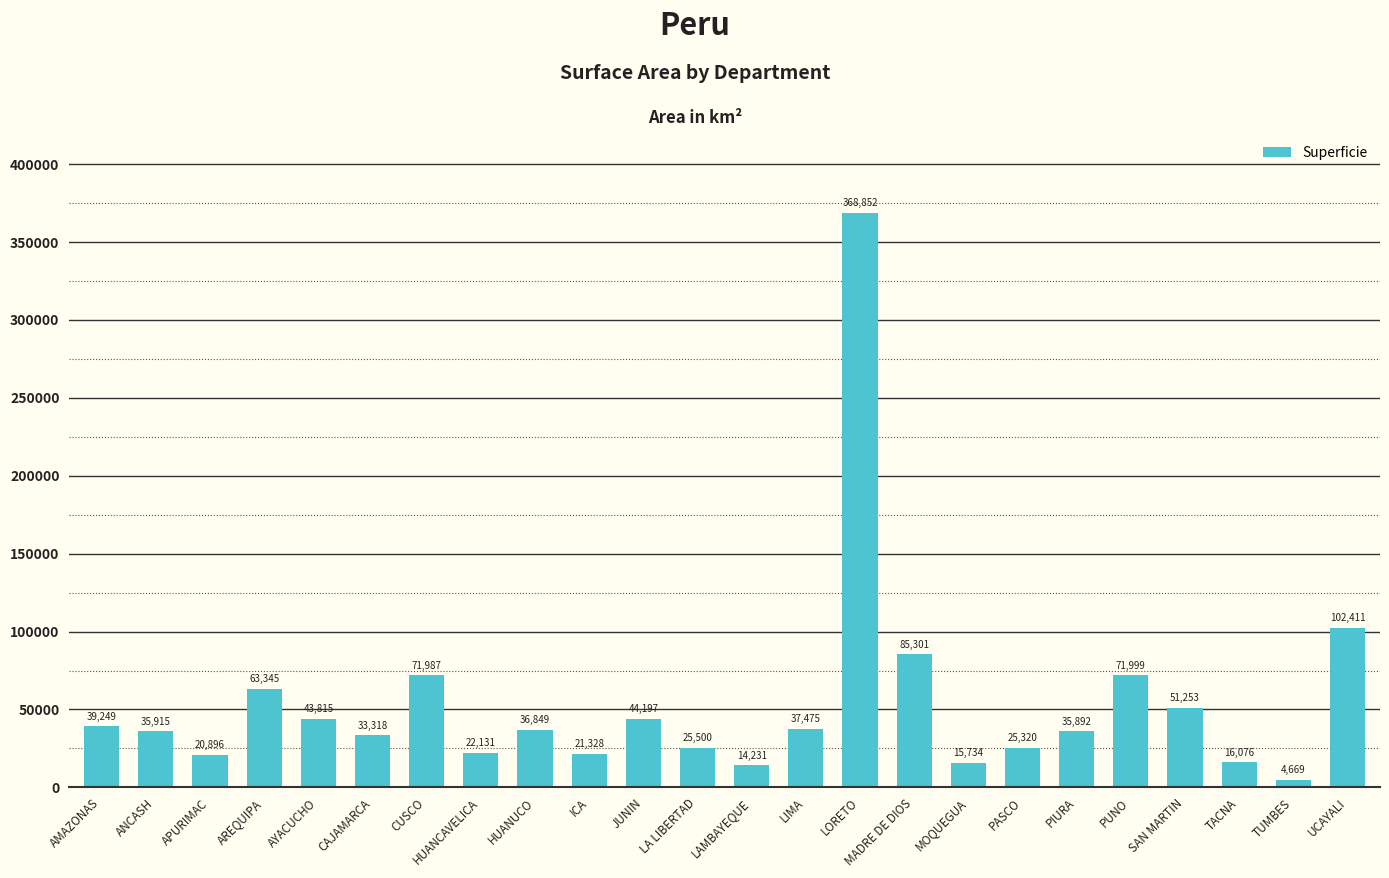

Is it true that the value at PIURA is 35892?

True